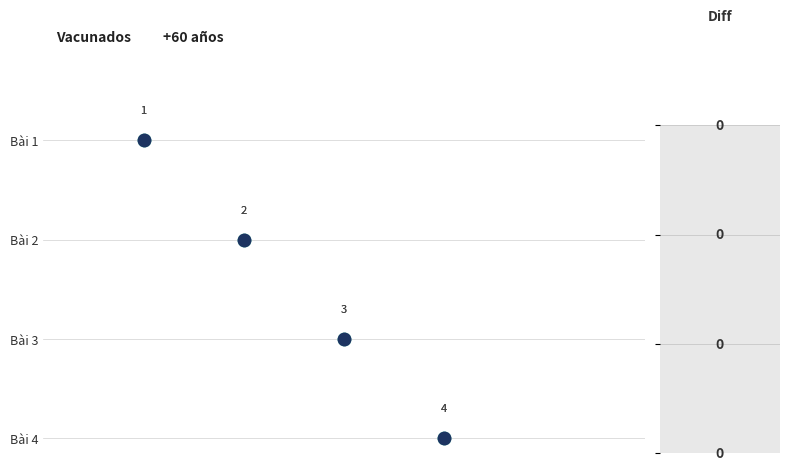

Which series reaches the maximum Y coordinate?

Vacunados